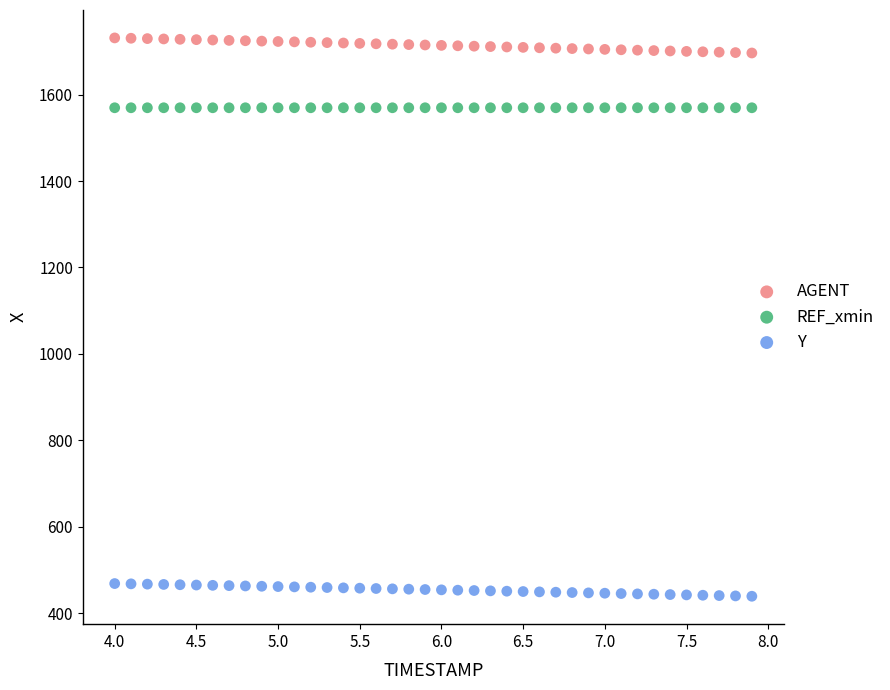

Which series contains the lowest Y value?

Y